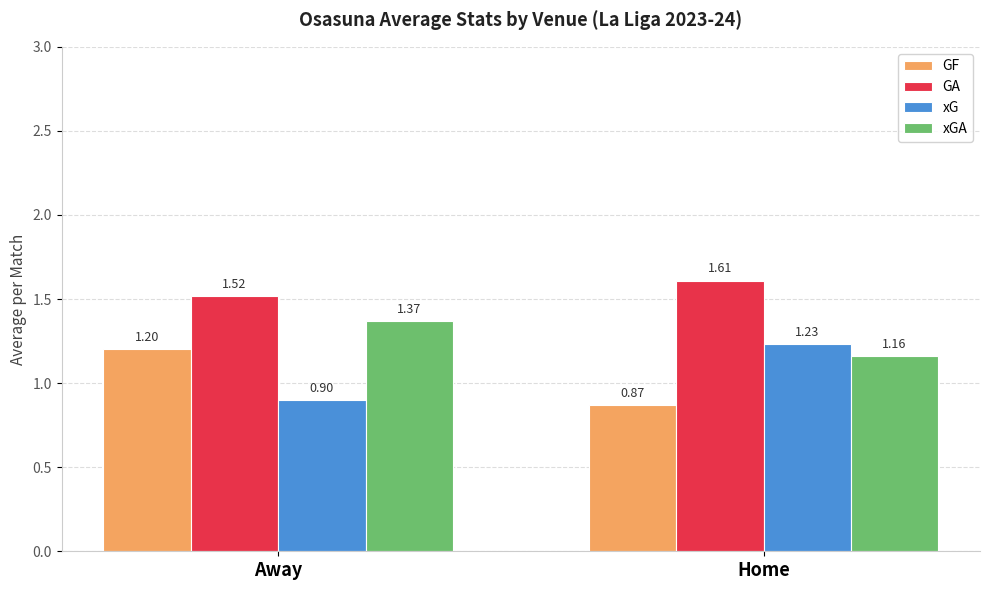

What is the total value across all series at Away?

5.0